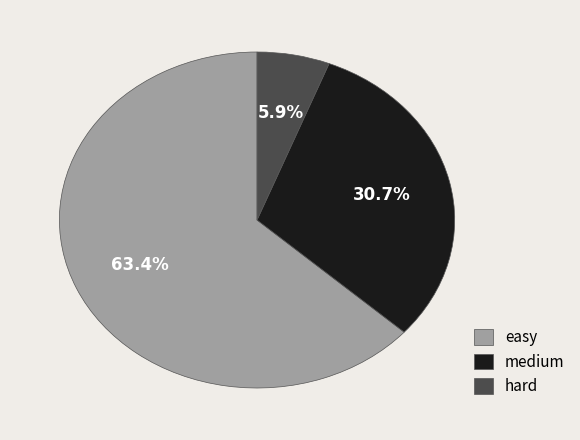

The medium slice represents 31% of the pie. True or false?

True